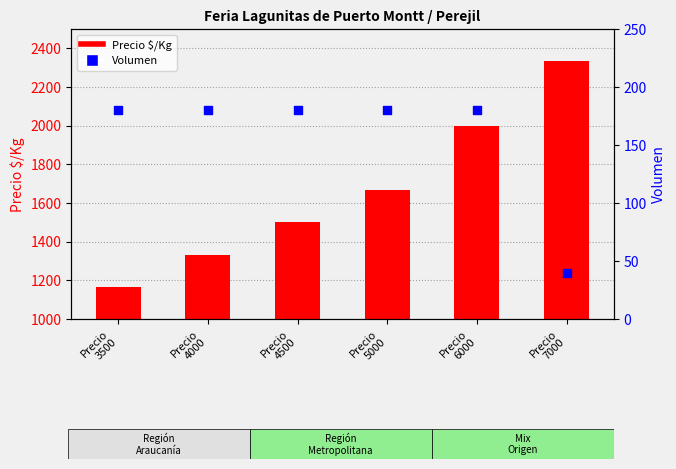

At how many categories does at least one series exceed 2235?

1